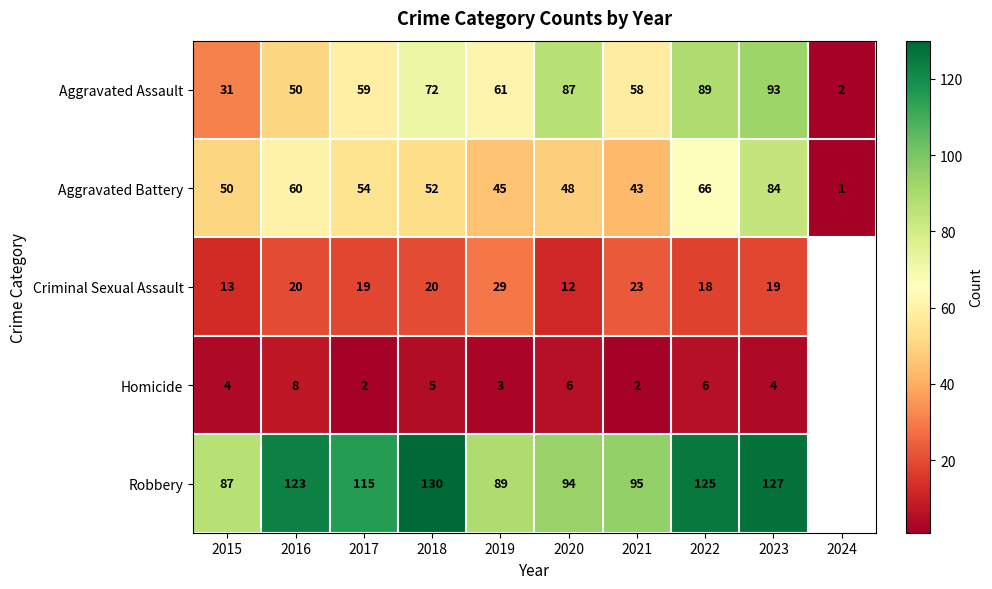

The Aggravated Battery series shows 43 at 2021. True or false?

True